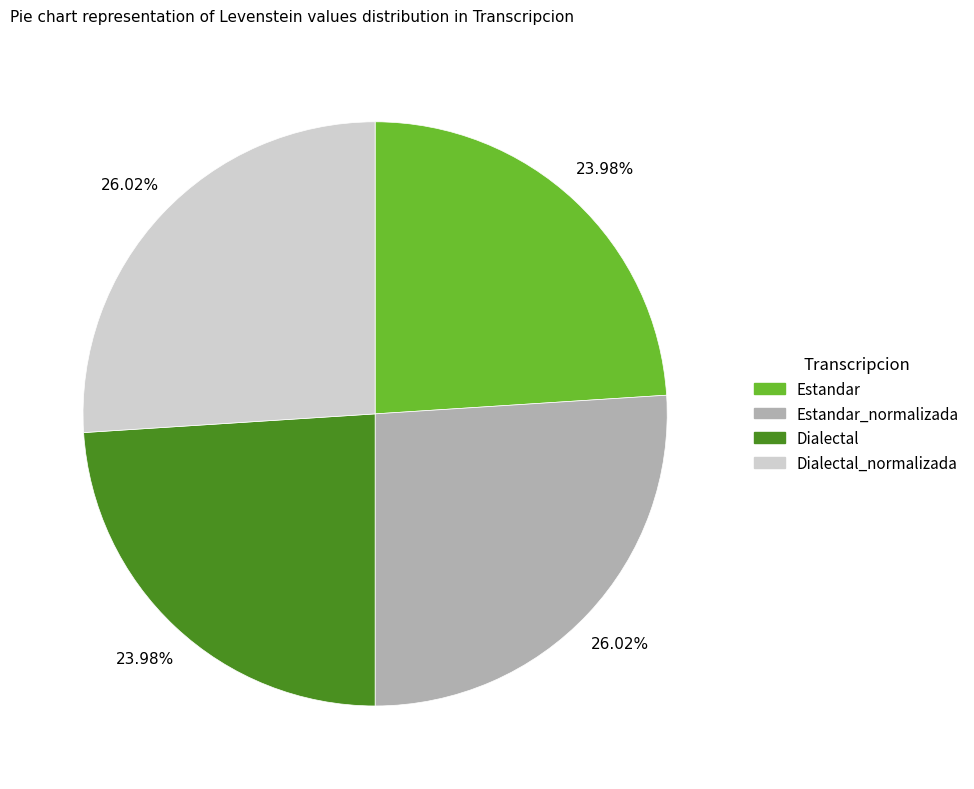

Do Dialectal and Estandar together represent more than half of the pie?

No